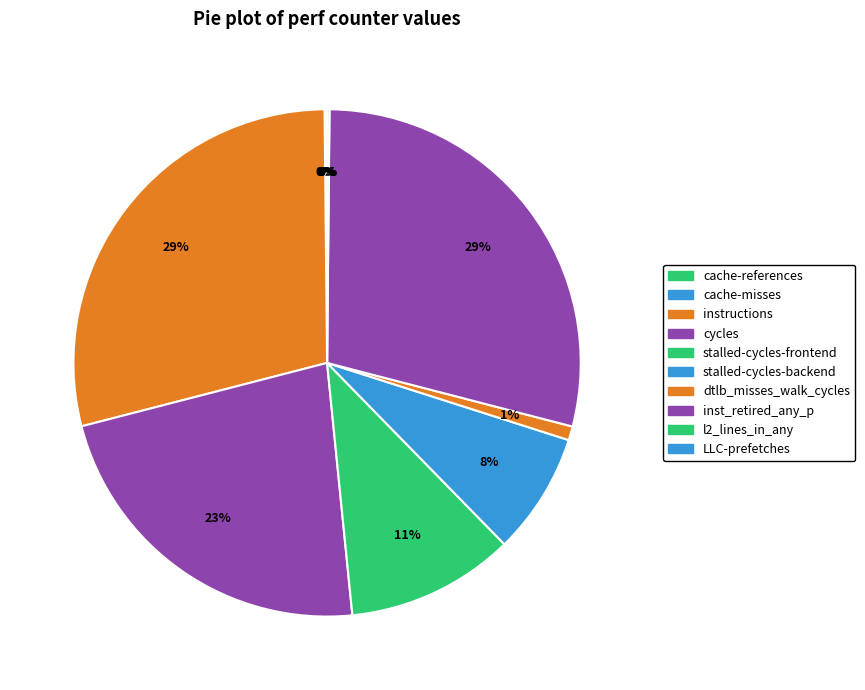

True or false: stalled-cycles-backend accounts for 8% of the total.

True